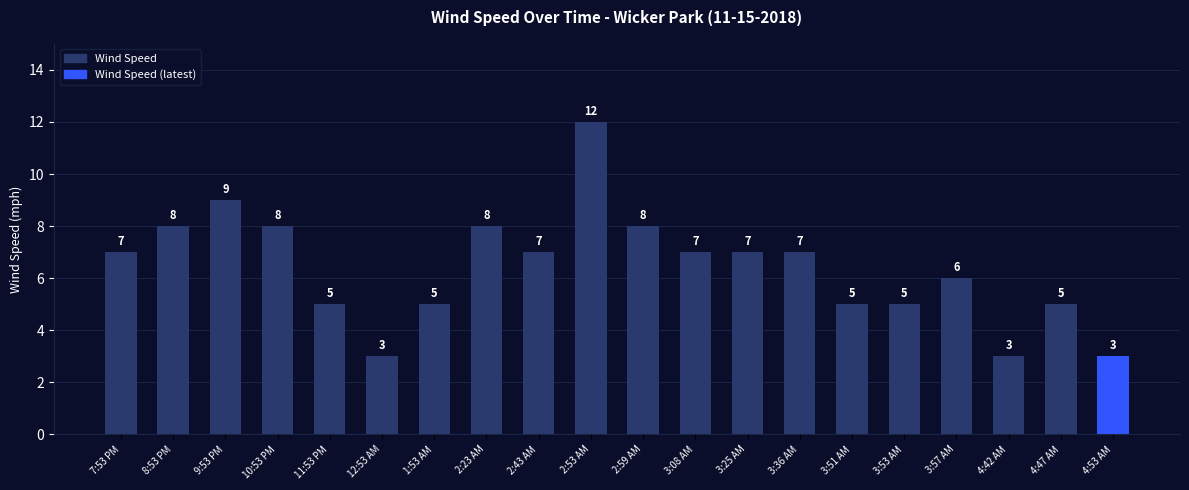

How many data points does each series have?

20